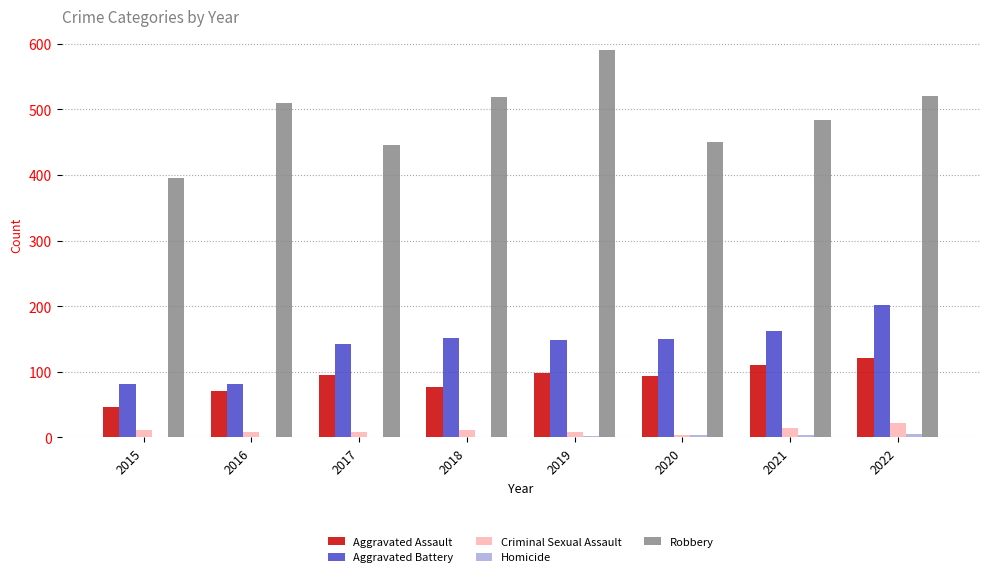

Is the value of Criminal Sexual Assault at 2017 greater than the value of Aggravated Battery at 2018?

No